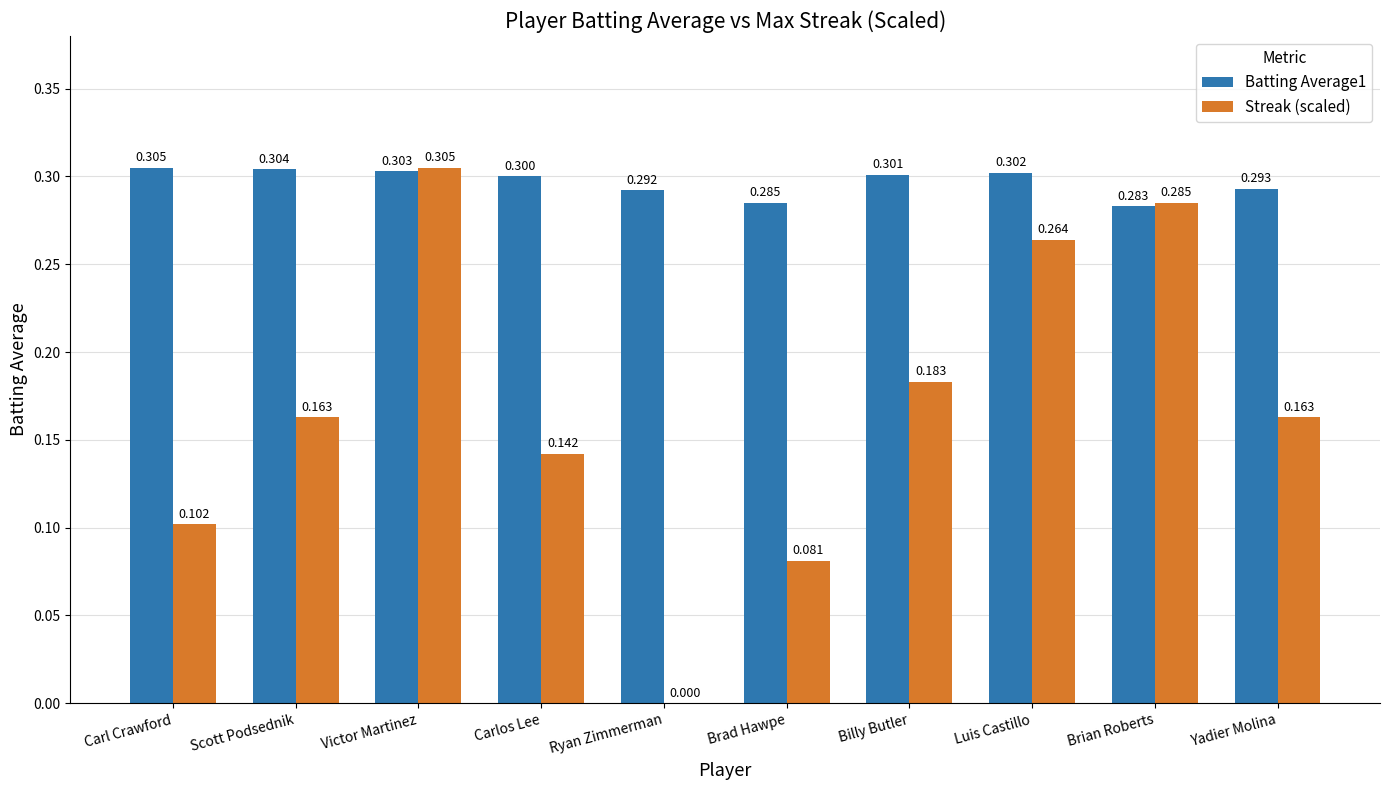

At which category is the sum across all series the highest?

Victor Martinez